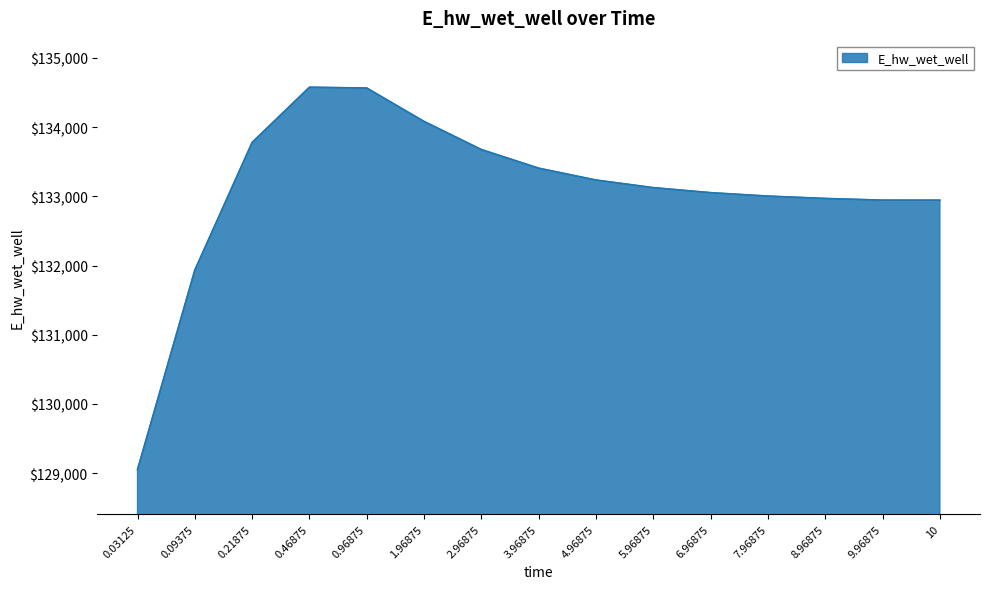

Between 0.21875 and 0.03125, which is larger?

0.21875